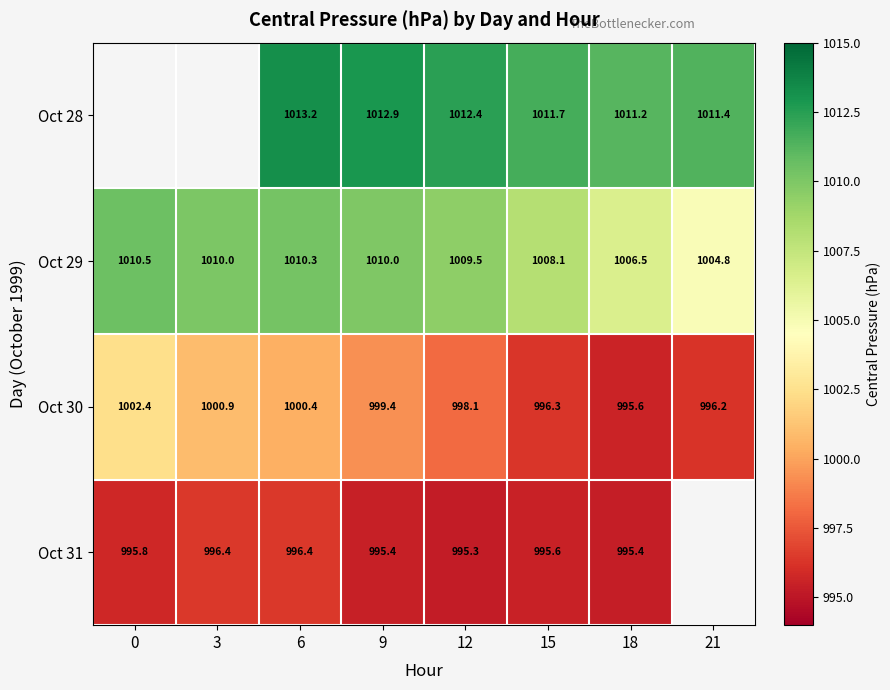

Count the number of categories in the chart.

8